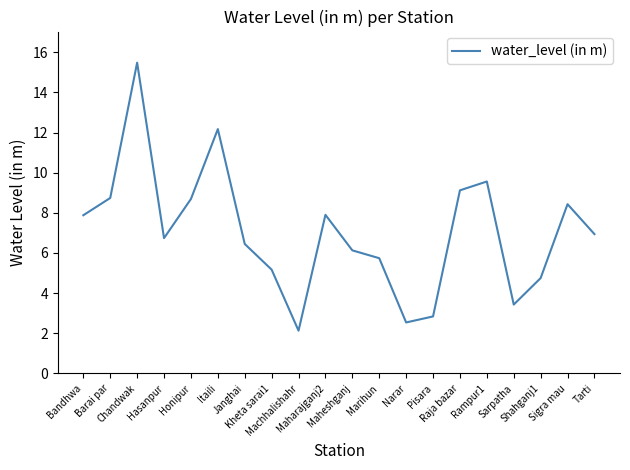

Reading left to right, list all the values displayed in this chart.

7.9	8.7	15.5	6.7	8.7	12.2	6.5	5.2	2.1	7.9	6.1	5.7	2.5	2.8	9.1	9.6	3.4	4.8	8.4	6.9